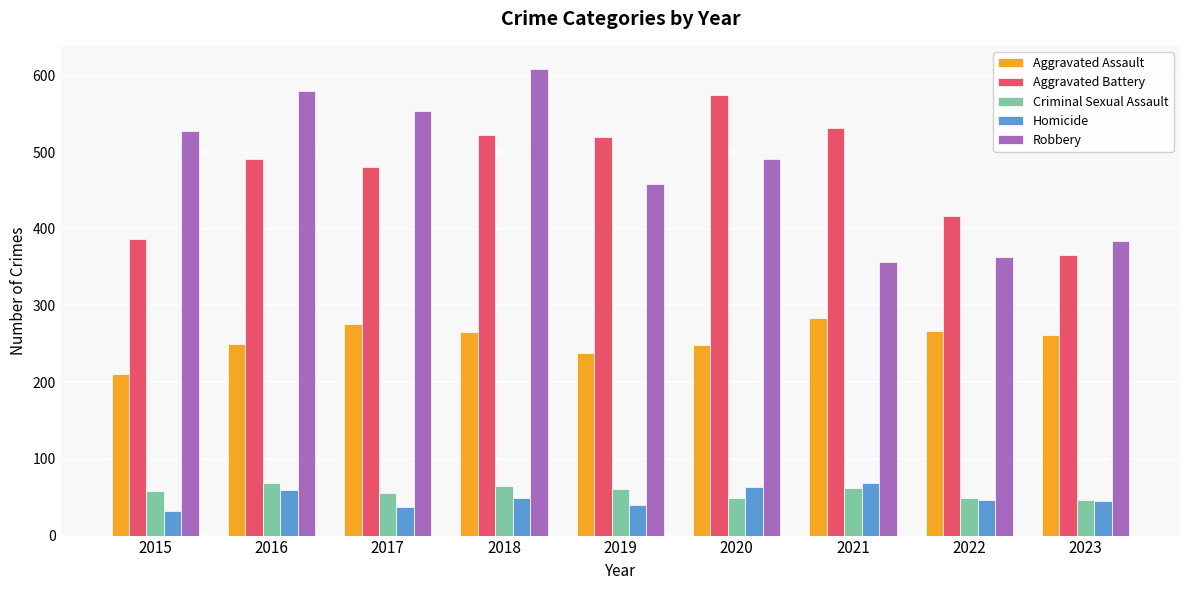

Are the bars grouped side by side (vs. stacked)?

Yes